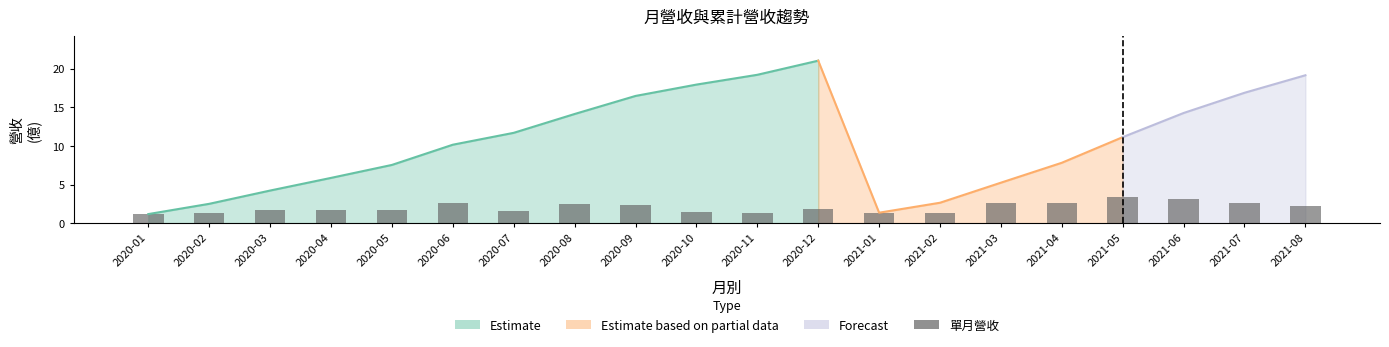

List the labels in order of value, largest first.

2021-05, 2021-06, 2021-07, 2020-06, 2021-03, 2021-04, 2020-08, 2020-09, 2021-08, 2020-12, 2020-03, 2020-05, 2020-04, 2020-07, 2020-10, 2021-01, 2020-02, 2021-02, 2020-11, 2020-01